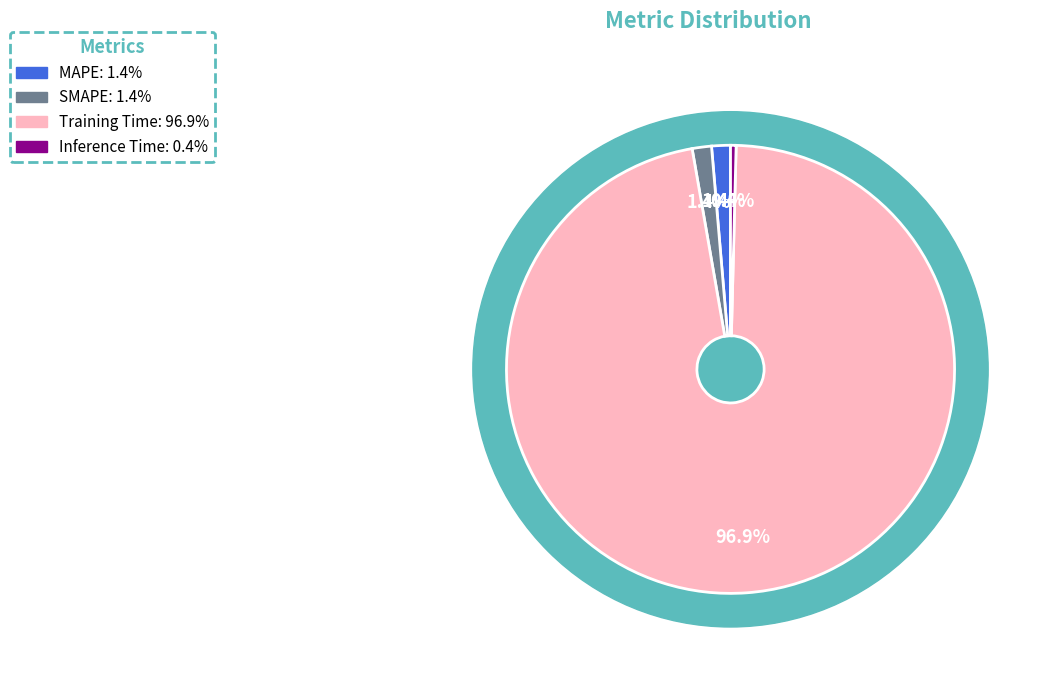

True or false: MAPE accounts for 16% of the total.

False